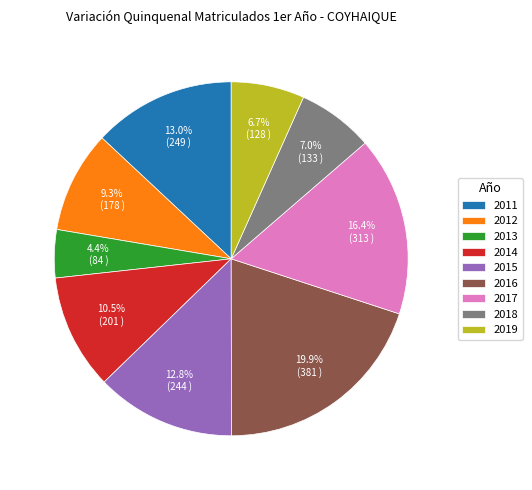

True or false: 2018 accounts for 18% of the total.

False